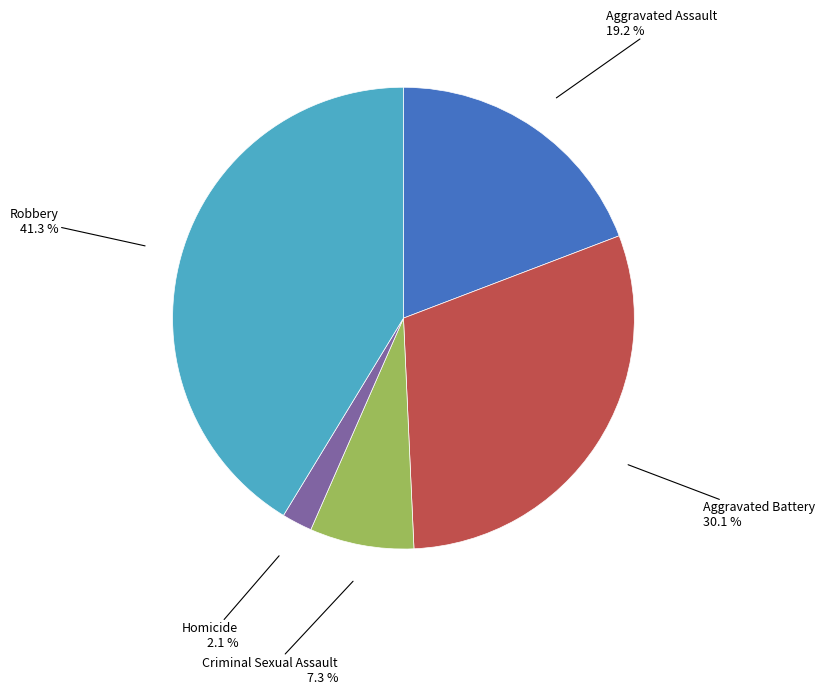

Is Aggravated Assault the majority of the pie?

No